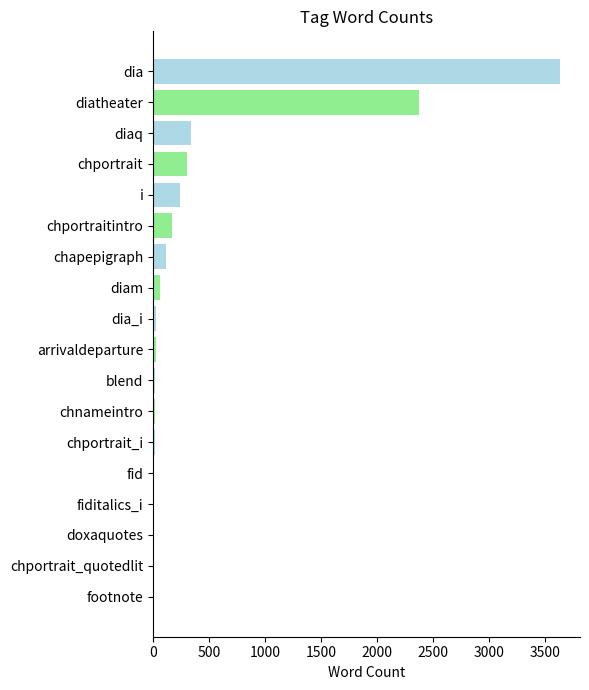

Count the number of data series in this chart.

1